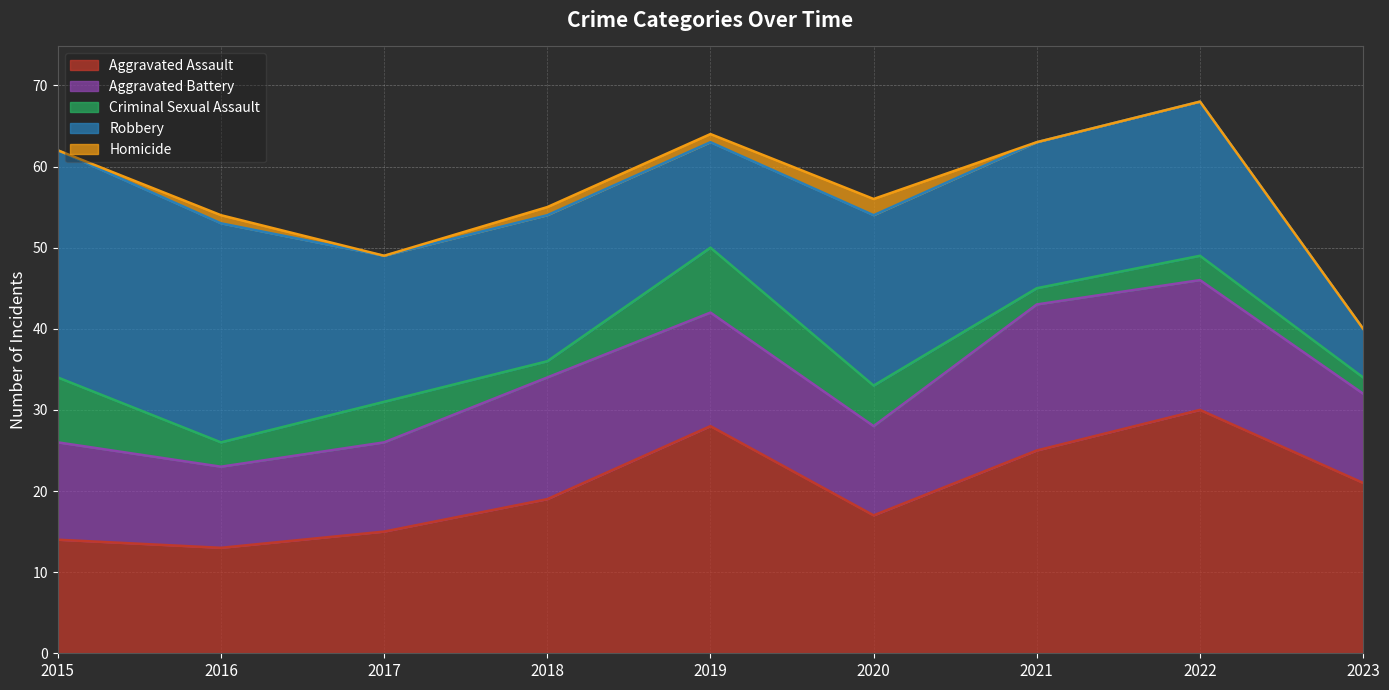

True or false: Criminal Sexual Assault has a value of 1 at 2018.

False